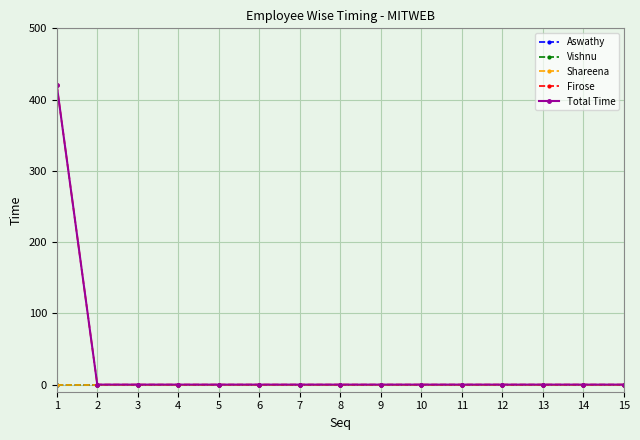

Does the chart have visible grid lines?

Yes